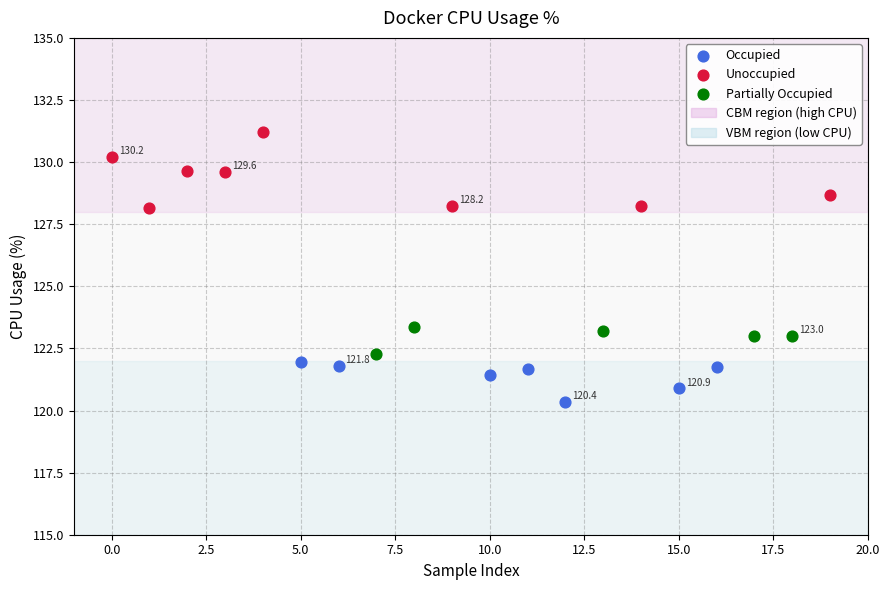

Which series reaches the minimum Y coordinate?

Occupied